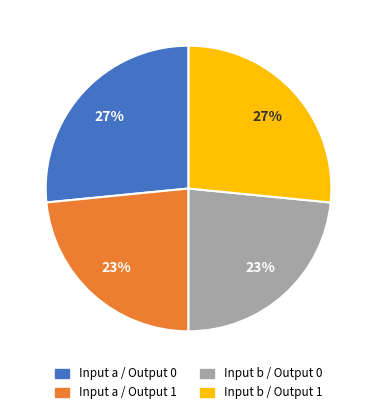

True or false: Input a / Output 0 accounts for 15% of the total.

False